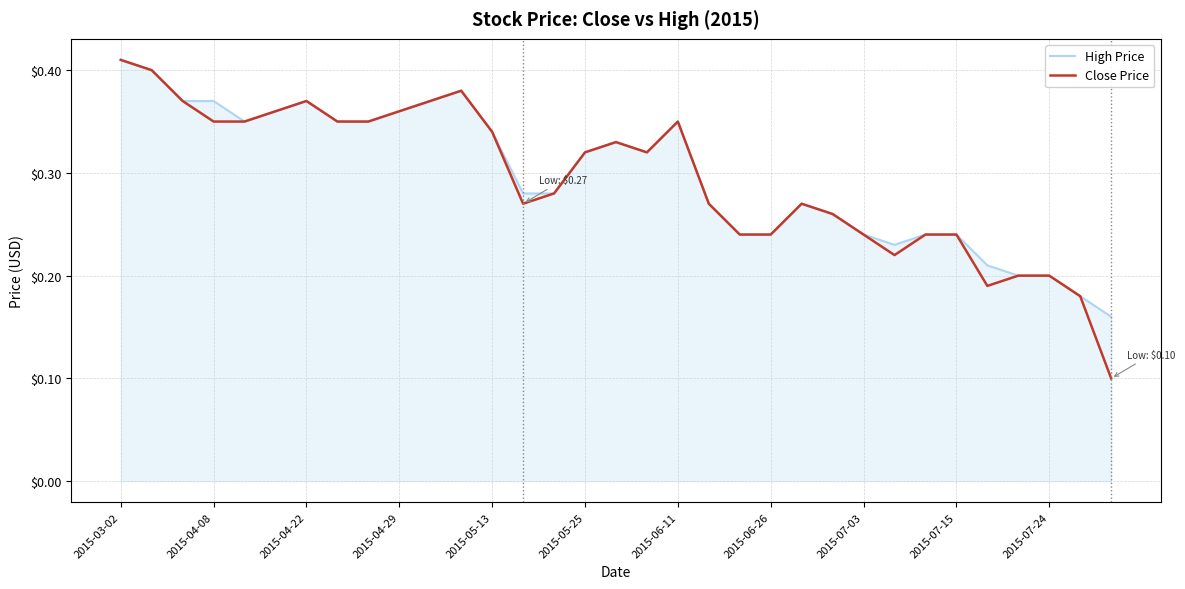

Does the chart display data point markers on the line(s)?

No